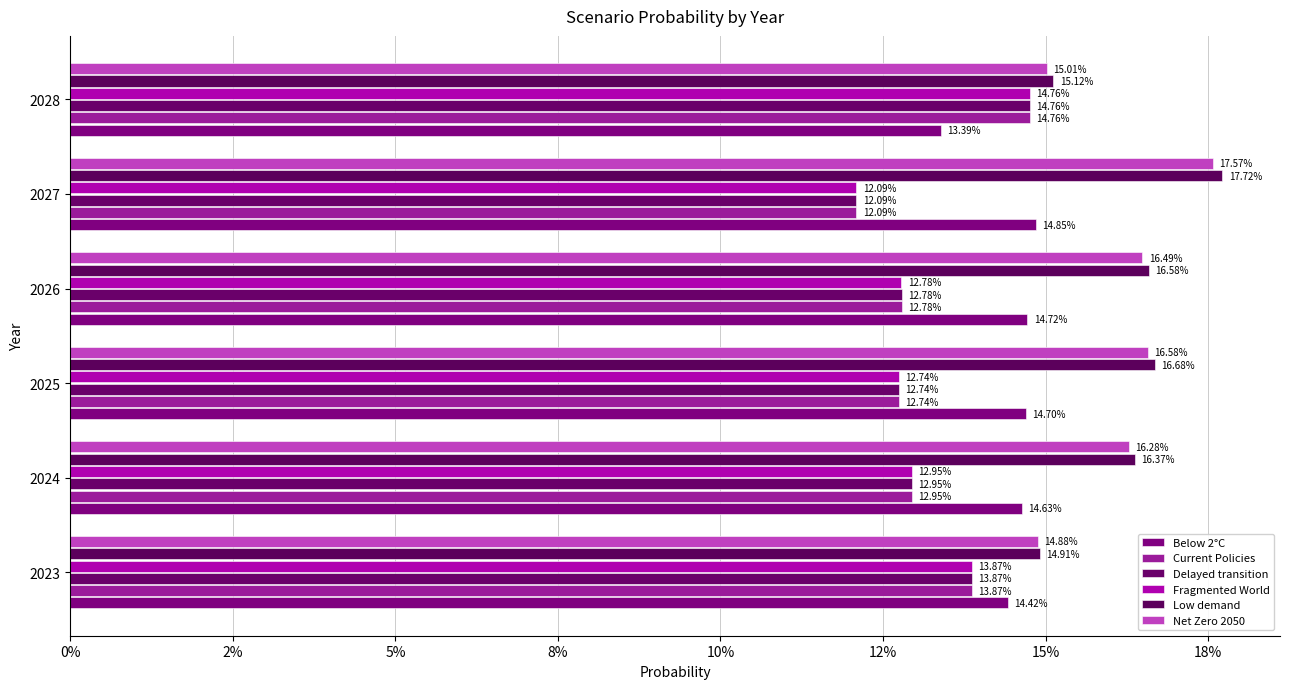

Does the chart contain stacked bars?

No